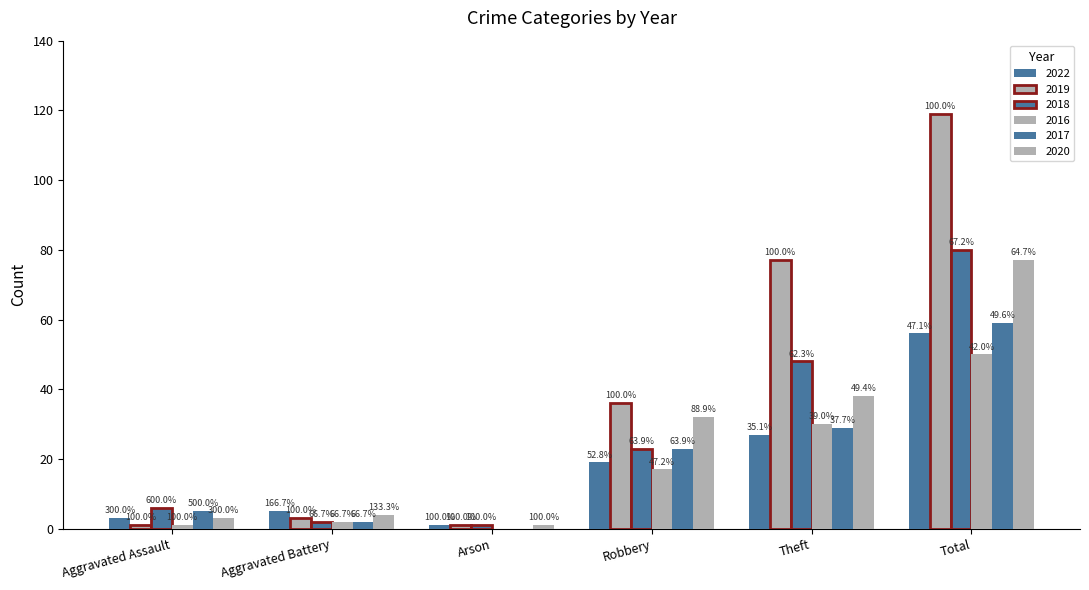

What is the label of the 2nd bar from the left?

Aggravated Battery